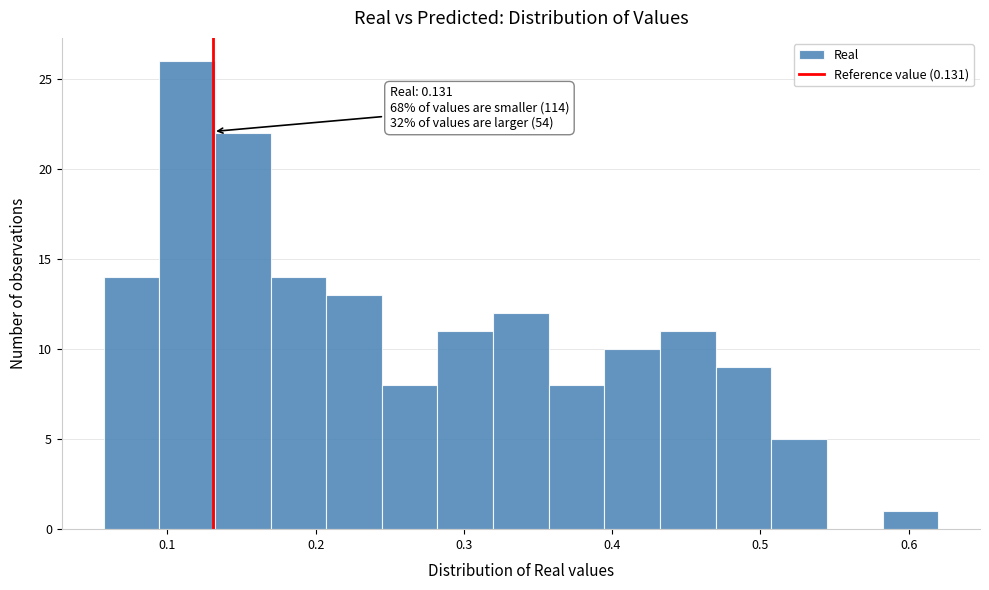

Read against the x-axis, roughly where is the centre of the tallest bar?

0.11